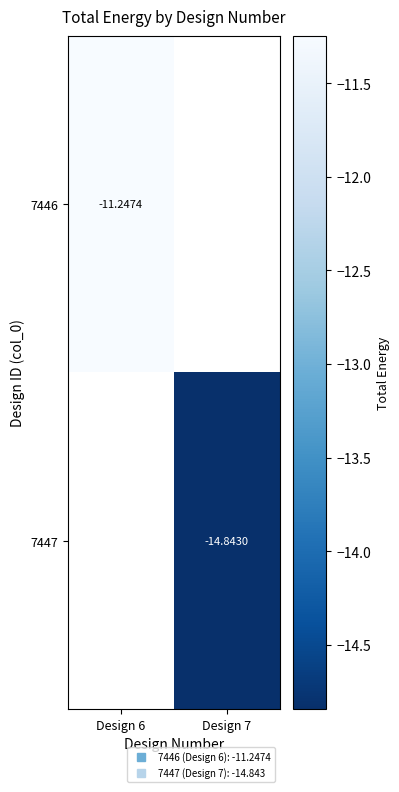

Is it true that 7447 equals -25.8 at Design 7?

False